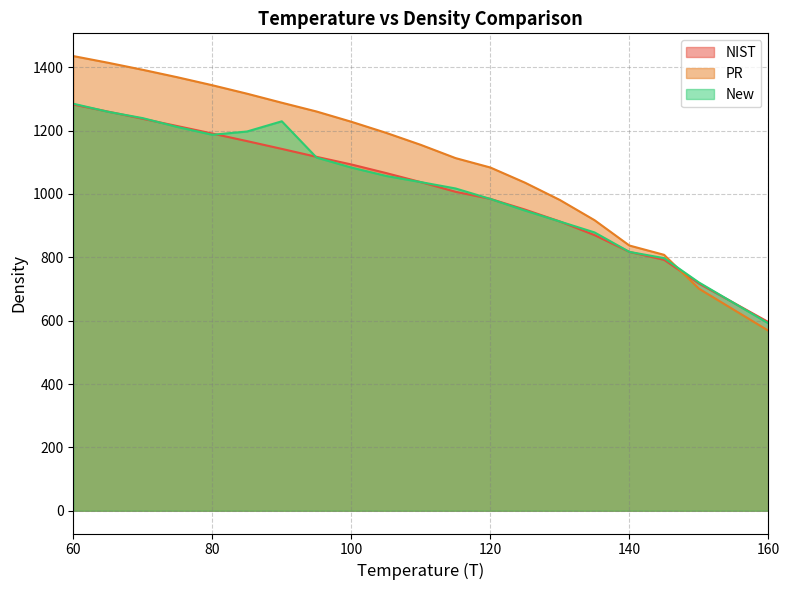

What is the sum of the PR values at 140 and 125?

1872.6